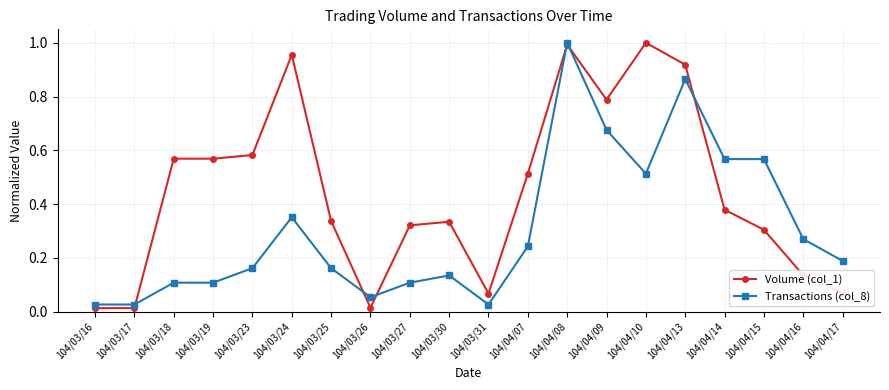

Is it true that Volume (col_1) equals 1.7 at 104/04/10?

False